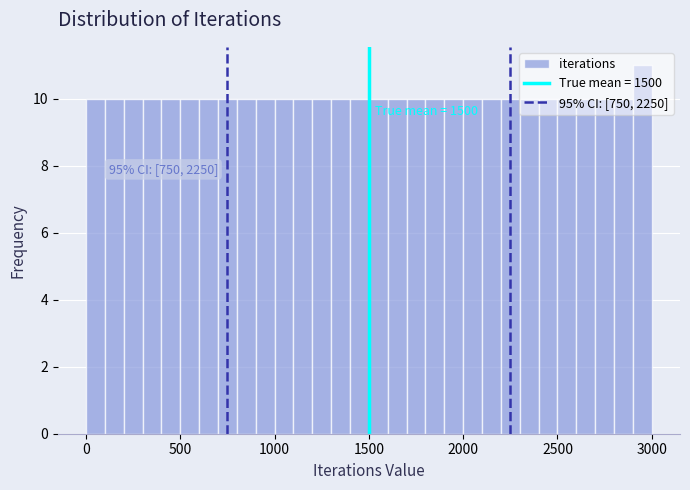

Read against the x-axis, roughly where is the centre of the tallest bar?

2950